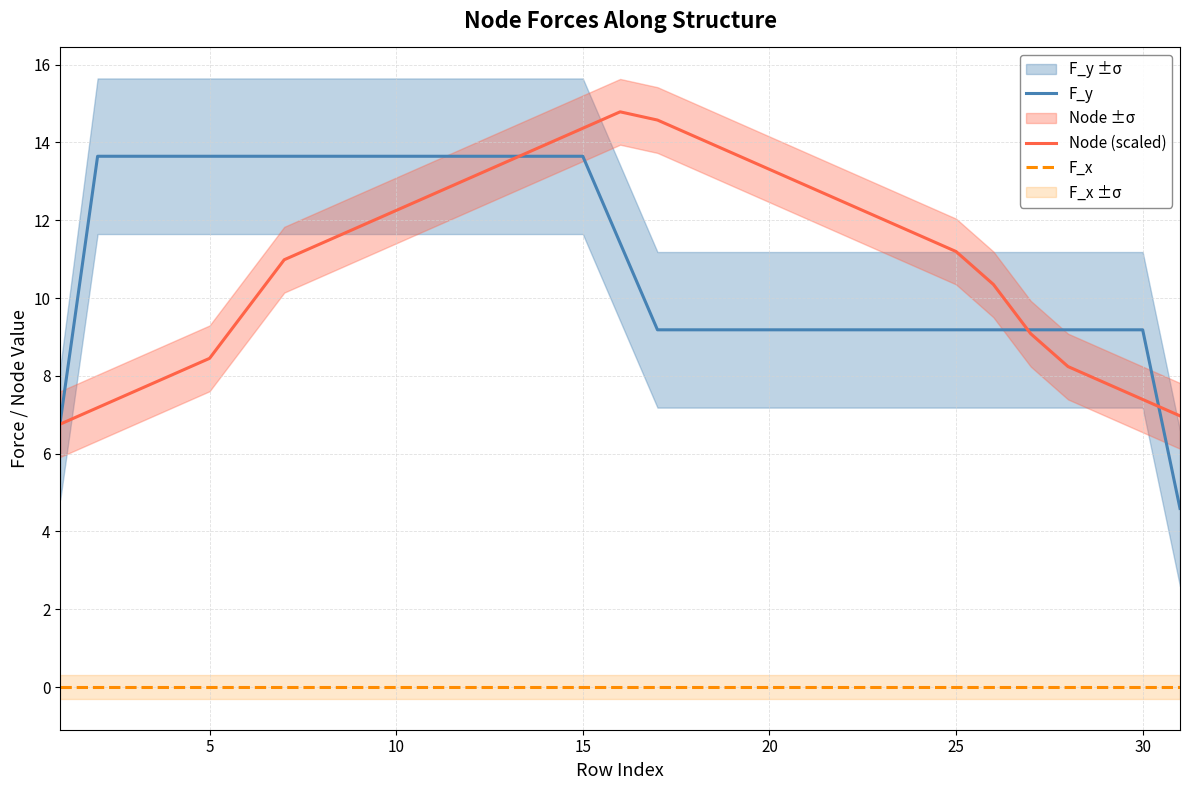

The F_y series shows 13.6 at 5. True or false?

True